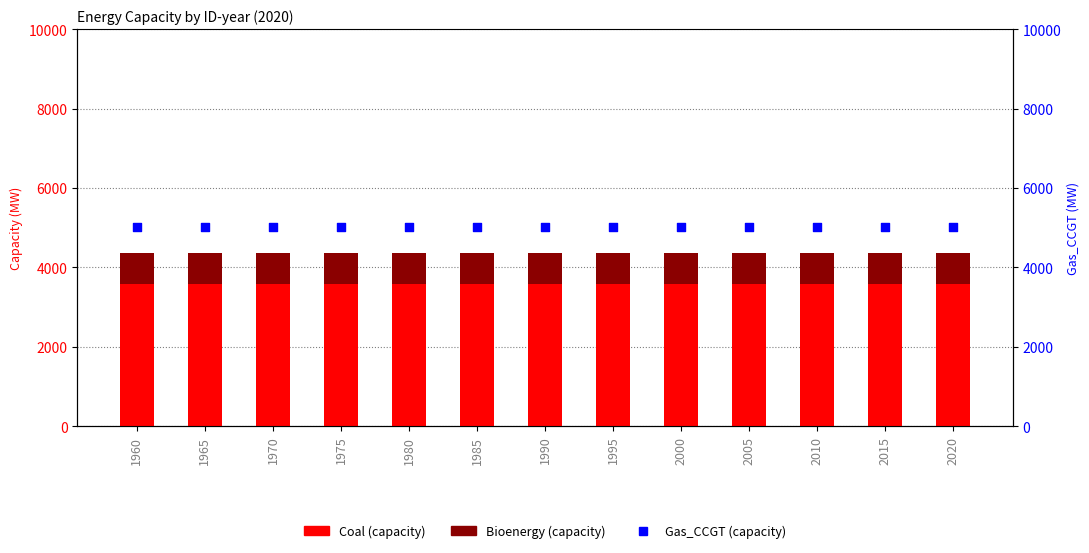

Is the value of Bioenergy at 1990 greater than the value of Coal at 2010?

No